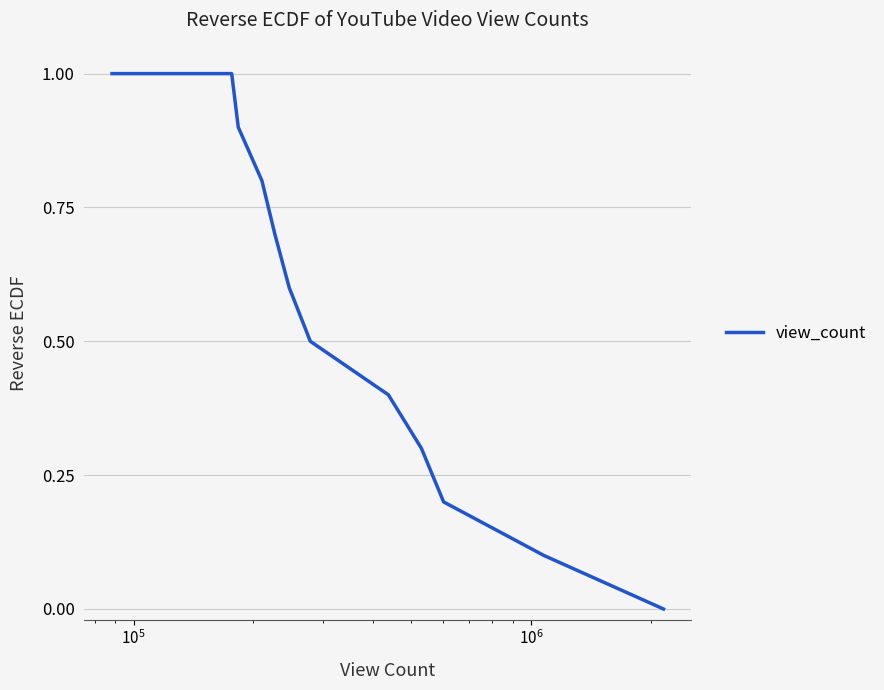

What is the greatest value displayed?

1.0